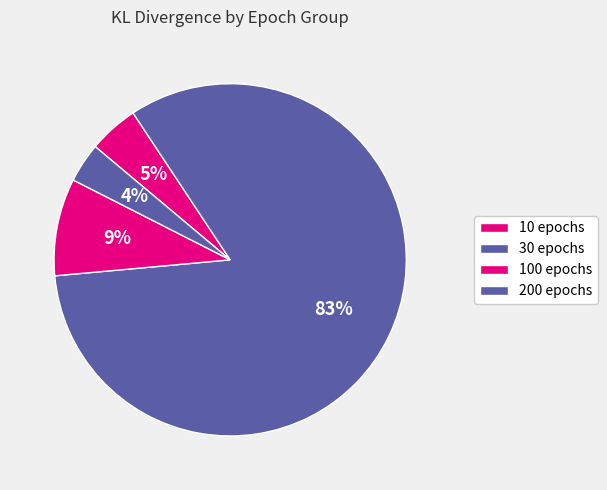

How many slices are in this pie chart?

4